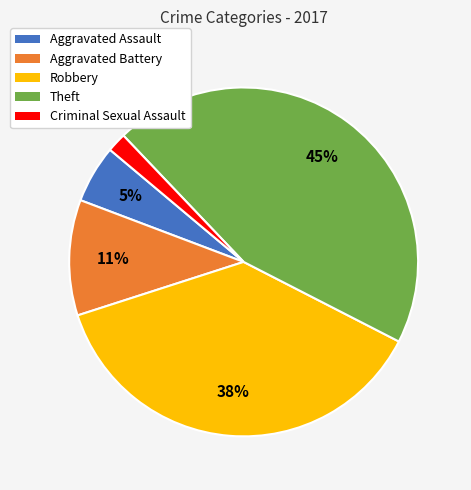

What percentage is the Criminal Sexual Assault slice, to the nearest percent?

2%